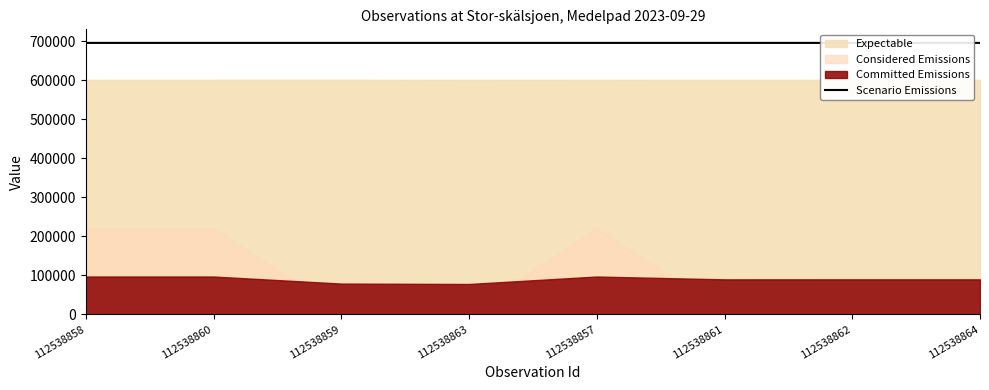

What is the value of the 2nd point from the left?

695897.4